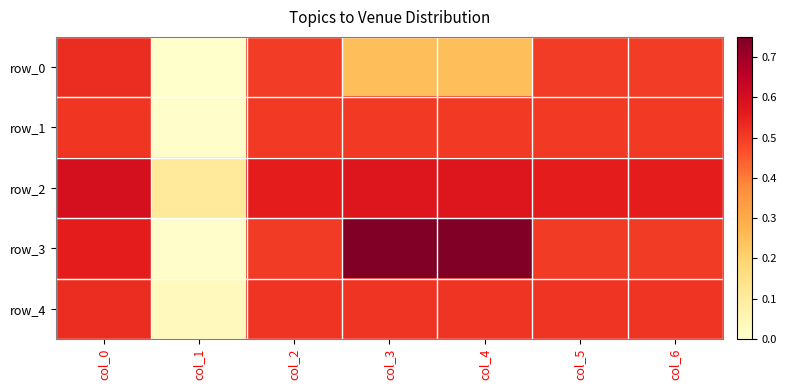

Reading right to left, transcribe all the data shown in this chart.

row_0: col_6=0.5	col_5=0.5	col_4=0.2	col_3=0.2	col_2=0.5	col_1=0.0	col_0=0.5
row_1: col_6=0.5	col_5=0.5	col_4=0.5	col_3=0.5	col_2=0.5	col_1=0.0	col_0=0.5
row_2: col_6=0.6	col_5=0.6	col_4=0.6	col_3=0.6	col_2=0.6	col_1=0.1	col_0=0.6
row_3: col_6=0.5	col_5=0.5	col_4=0.8	col_3=0.8	col_2=0.5	col_1=0.0	col_0=0.6
row_4: col_6=0.5	col_5=0.5	col_4=0.5	col_3=0.5	col_2=0.5	col_1=0.0	col_0=0.5